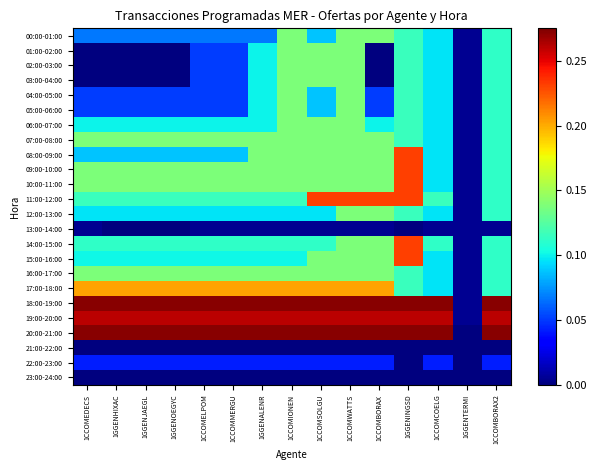

List the series in order of their peak value, lowest first.

21:00-22:00, 23:00-24:00, 13:00-14:00, 22:00-23:00, 00:00-01:00, 01:00-02:00, 02:00-03:00, 03:00-04:00, 04:00-05:00, 05:00-06:00, 06:00-07:00, 07:00-08:00, 12:00-13:00, 16:00-17:00, 17:00-18:00, 08:00-09:00, 09:00-10:00, 10:00-11:00, 11:00-12:00, 14:00-15:00, 15:00-16:00, 19:00-20:00, 18:00-19:00, 20:00-21:00